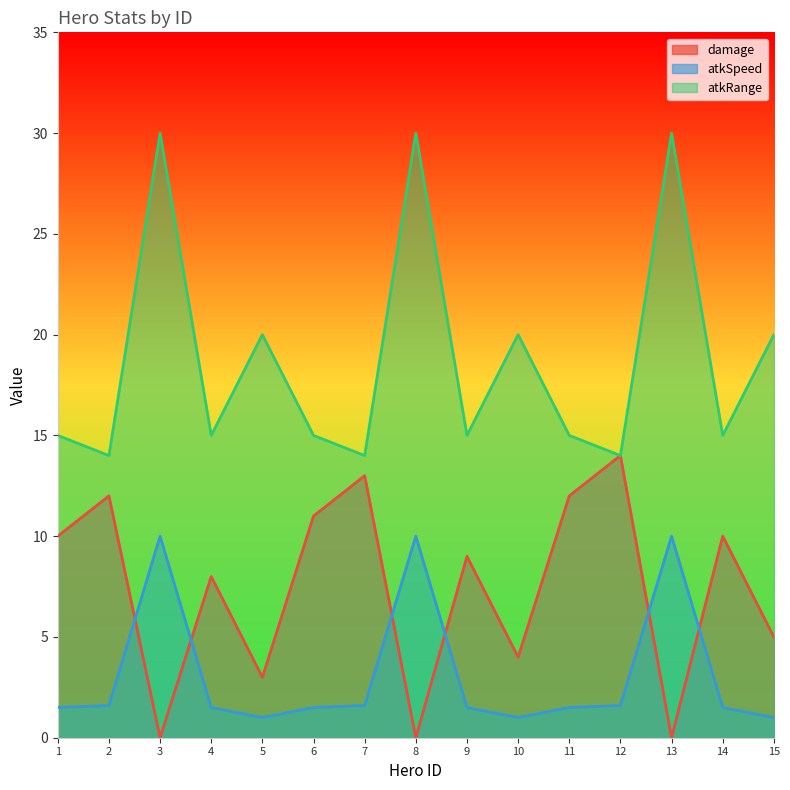

What is the difference between the maximum and minimum values in the atkSpeed series?

9.0